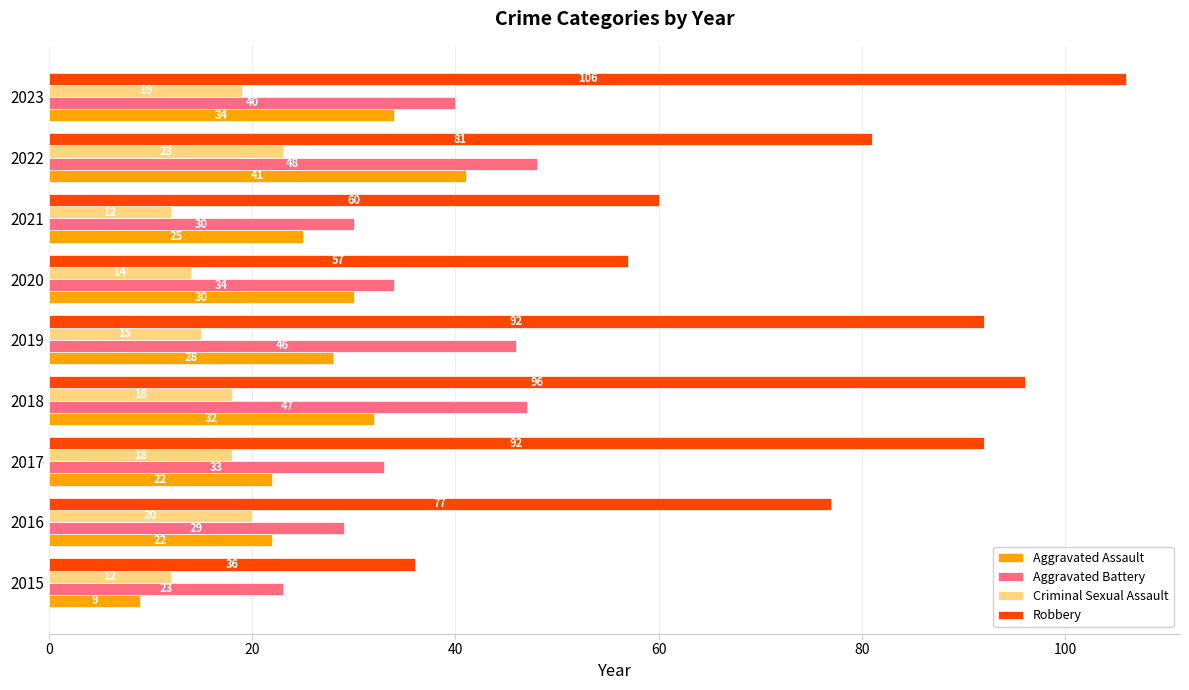

What is the difference between the maximum and minimum values in the Criminal Sexual Assault series?

11